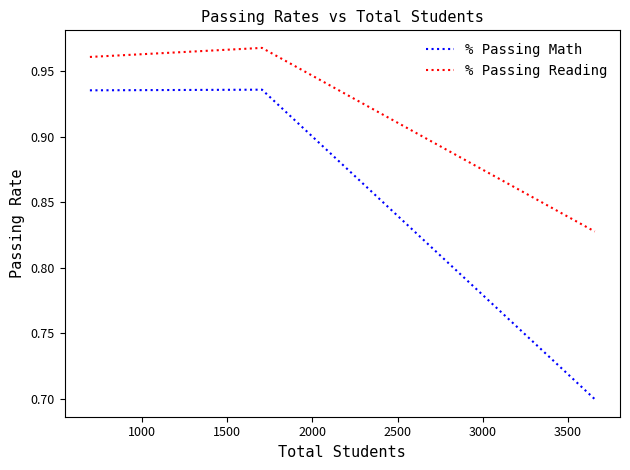

How many lines are shown in the chart?

2